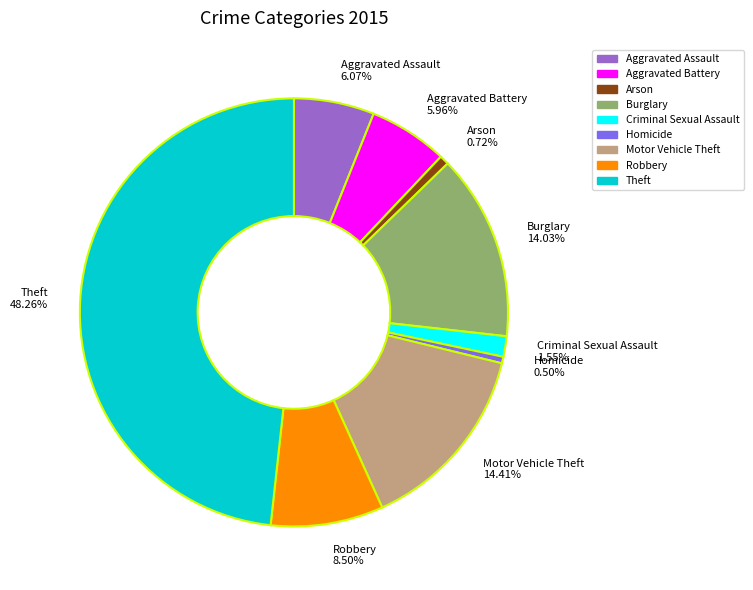

Is it true that Aggravated Assault is 6% of the pie?

True